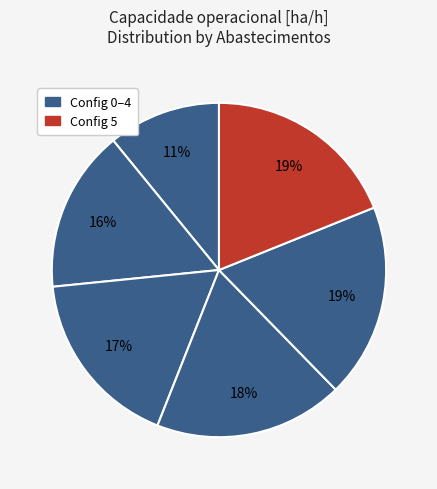

How many slices are in this pie chart?

6